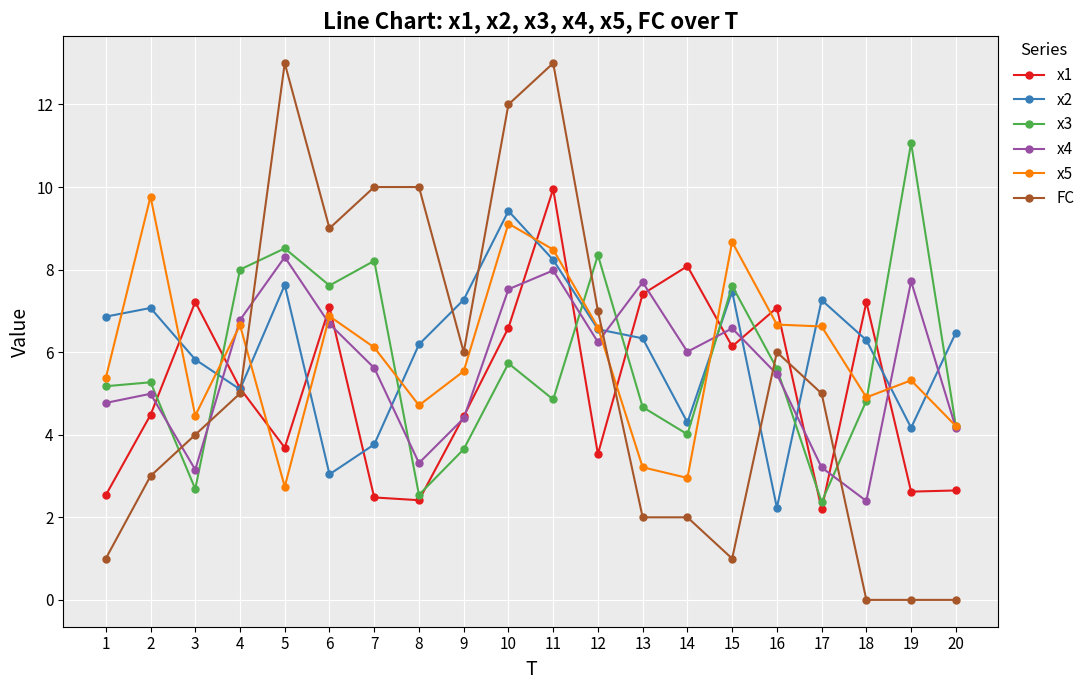

True or false: x4 and FC cross at least once.

True